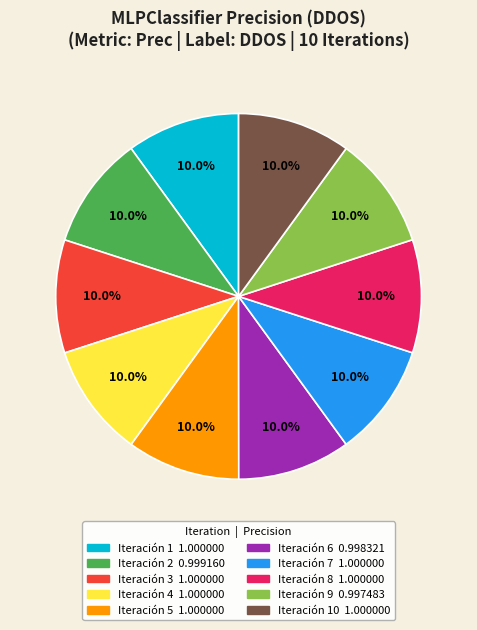

Does any single category account for the majority?

No